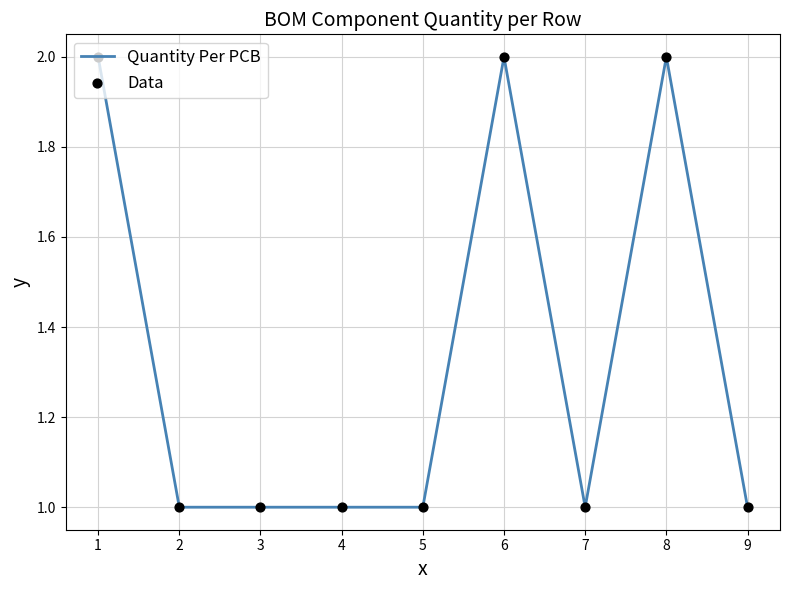

Approximately how many times larger is the value at 4 compared to 5?

1.0